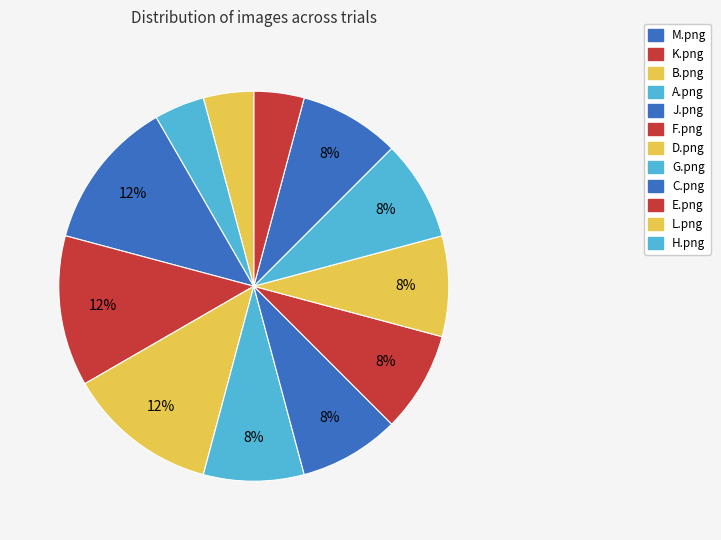

To the nearest percent, what percentage of the pie is M.png?

12%